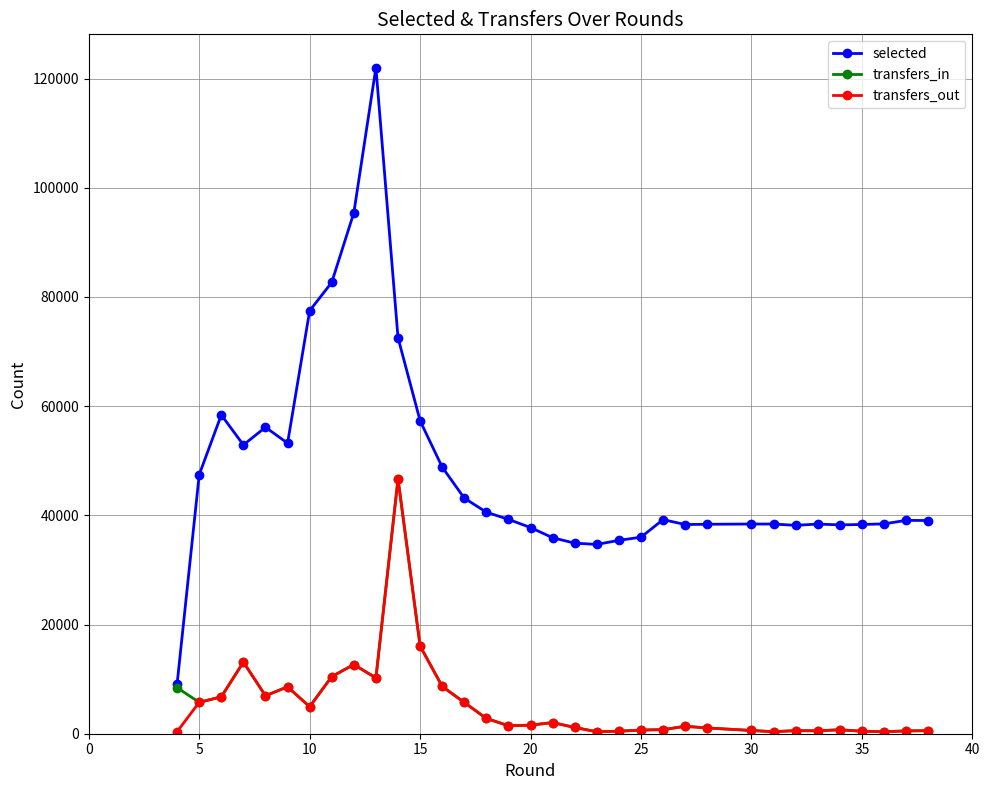

Which series has the largest total across all categories?

selected